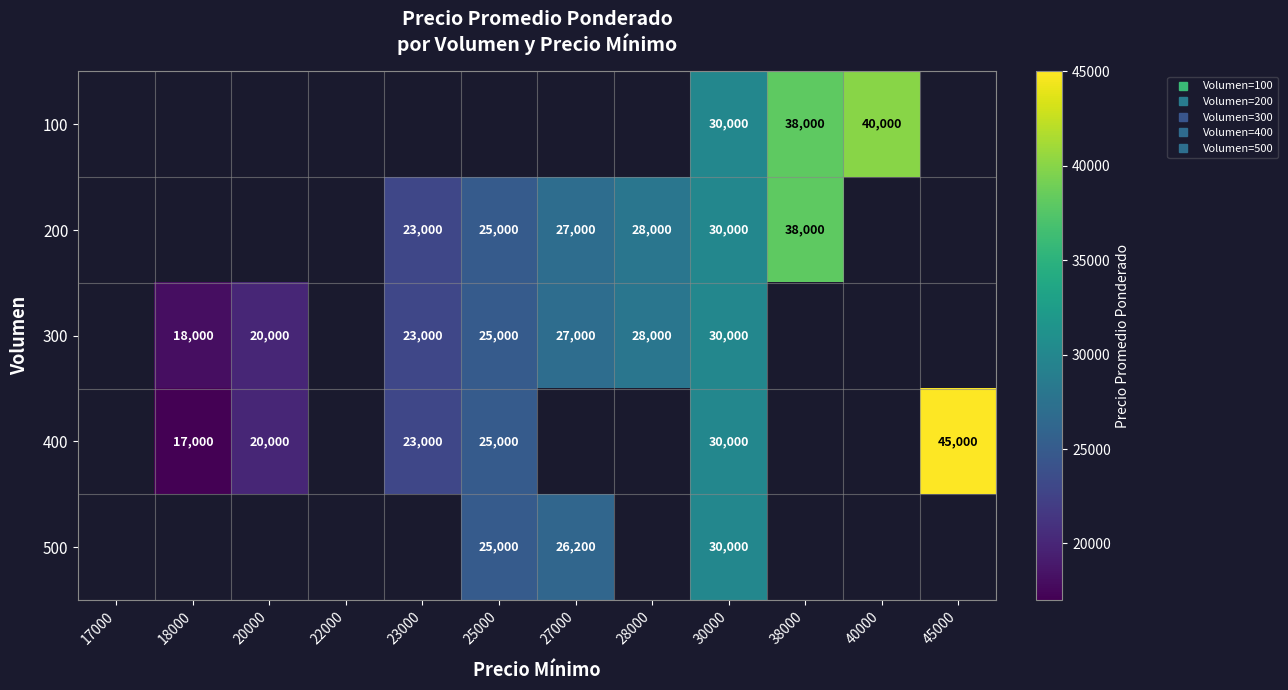

At which label does 500 first exceed 26200?

30000